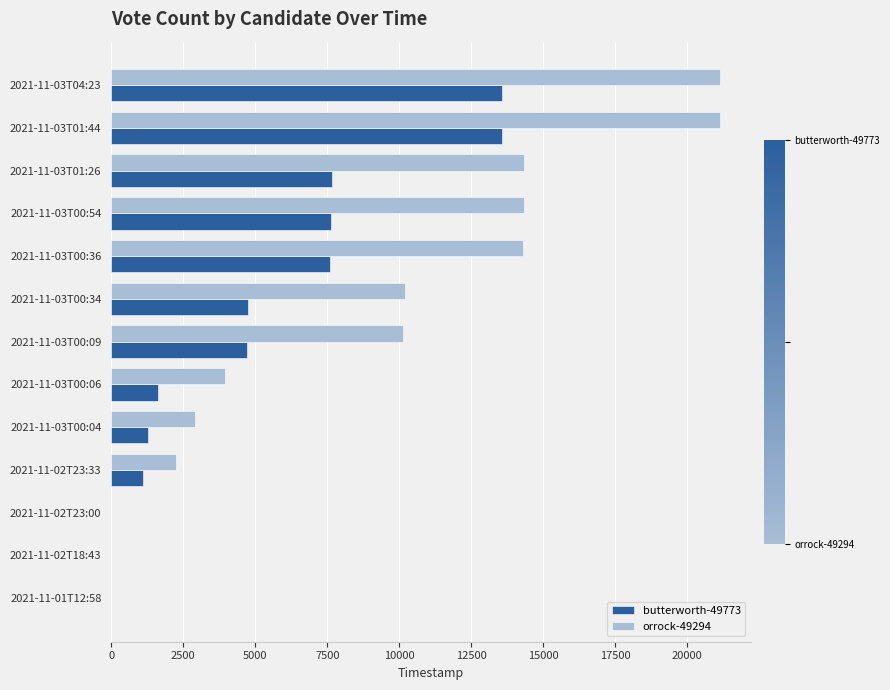

What is the maximum value for orrock-49294?

21149